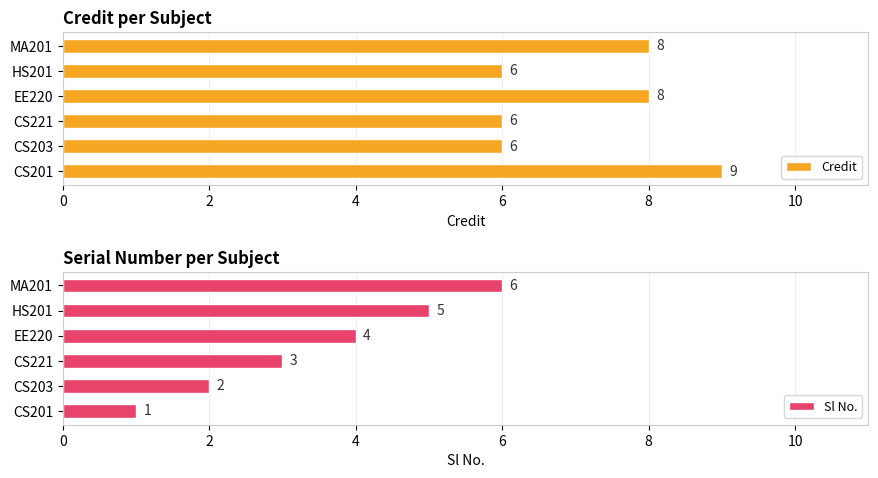

At how many categories does at least one series exceed 6?

3